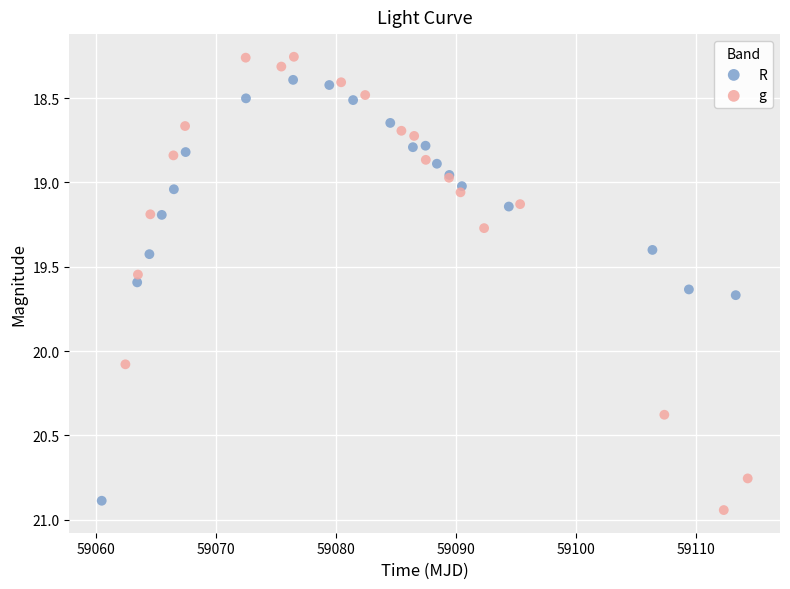

What are all the series names shown in the legend?

R, g